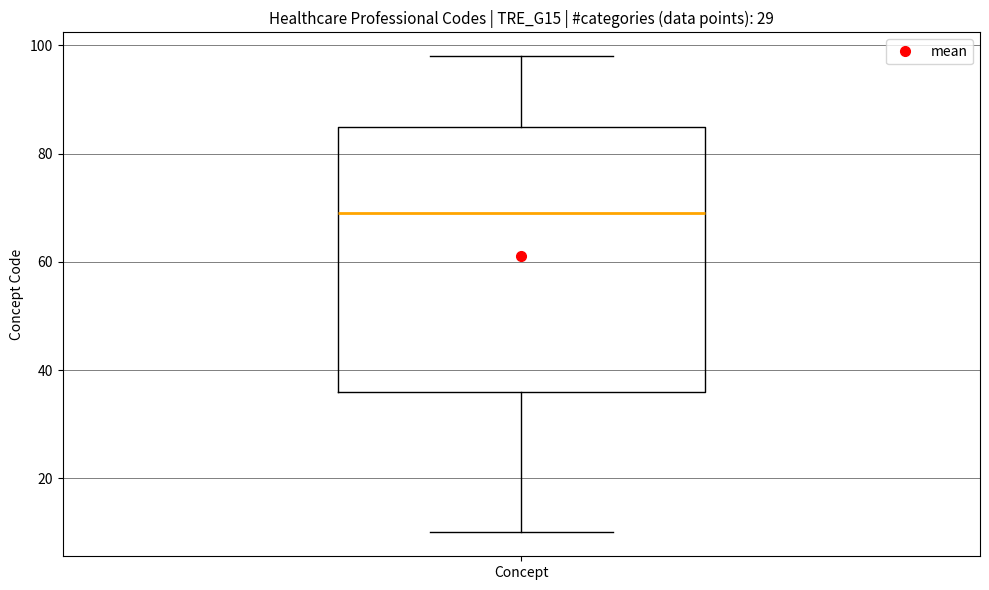

Transcribe this box plot: give where the median line is, the range the box spans, and where the two whiskers end, as read against the y-axis. The values are not printed on the chart, so give them approximately, as read against the axis.

median 70, box 36 to 86, whiskers 10 to 98